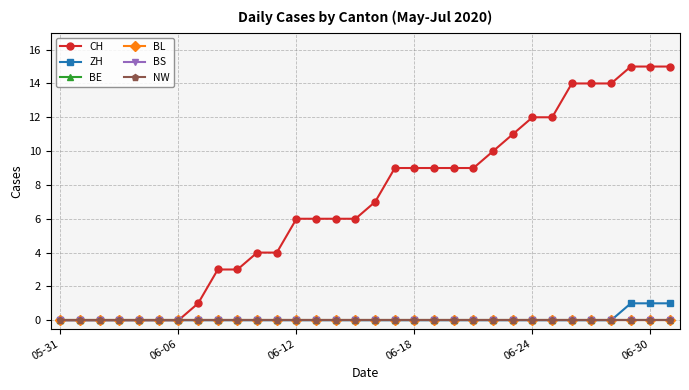

Does the chart have visible grid lines?

Yes